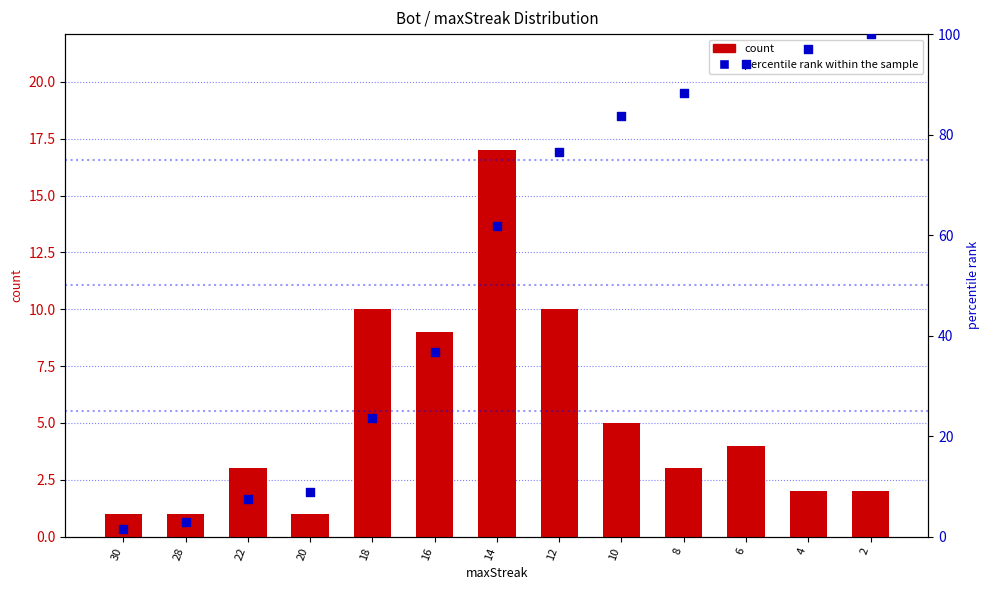

At which category is the sum across all series the highest?

2